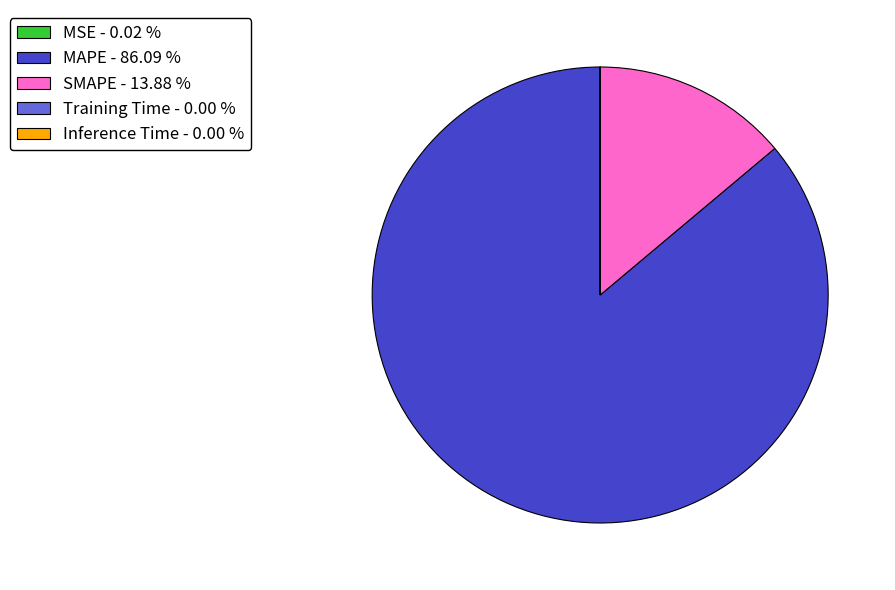

Does any single category account for the majority?

Yes